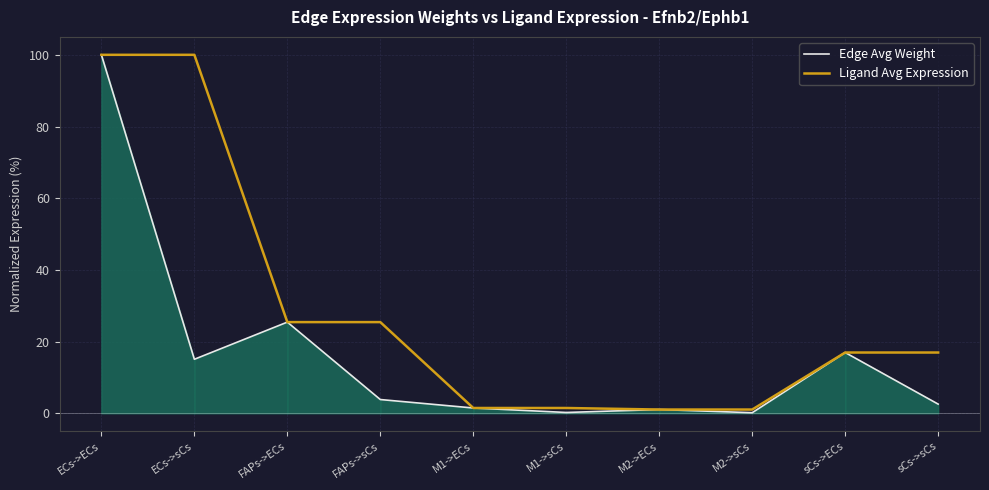

What are all the series names shown in the legend?

Edge Avg Weight, Ligand Avg Expression